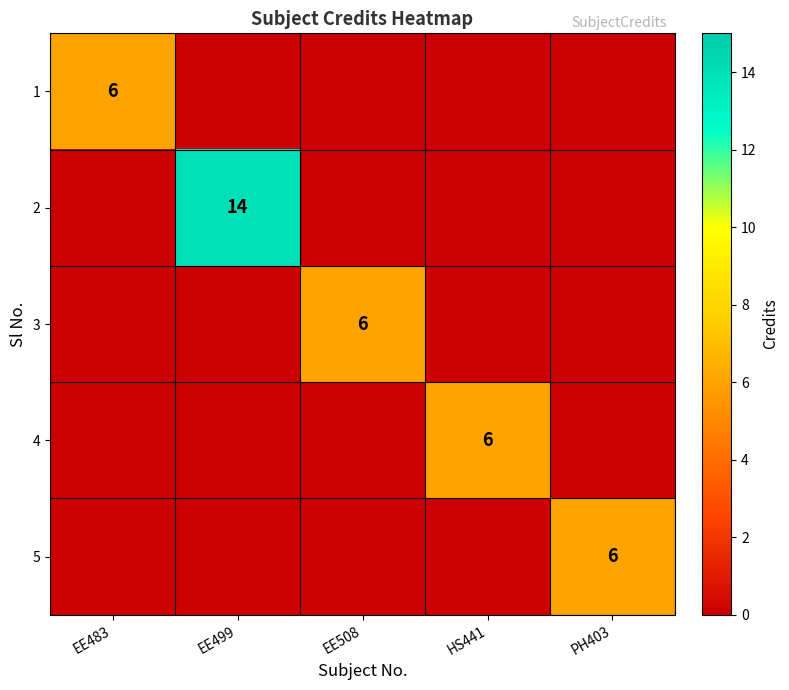

The value of 3 at EE508 is 6. True or false?

True